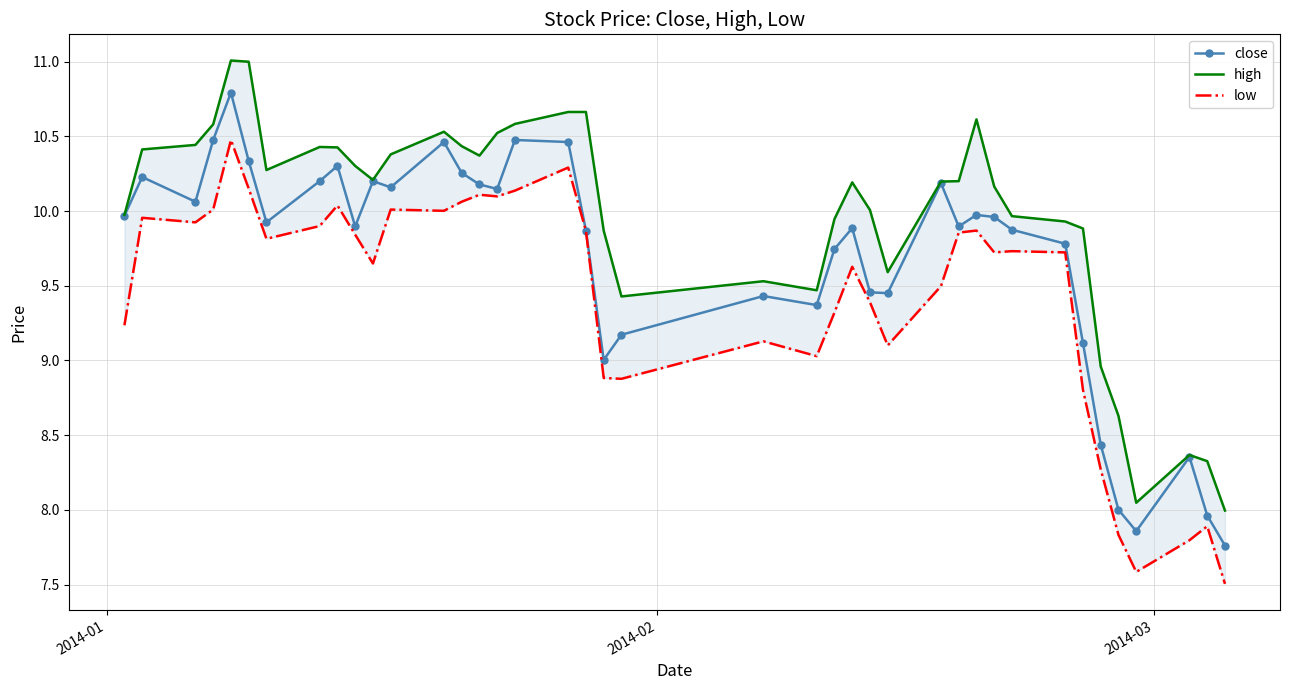

True or false: close has more than 0 interior local peaks.

True